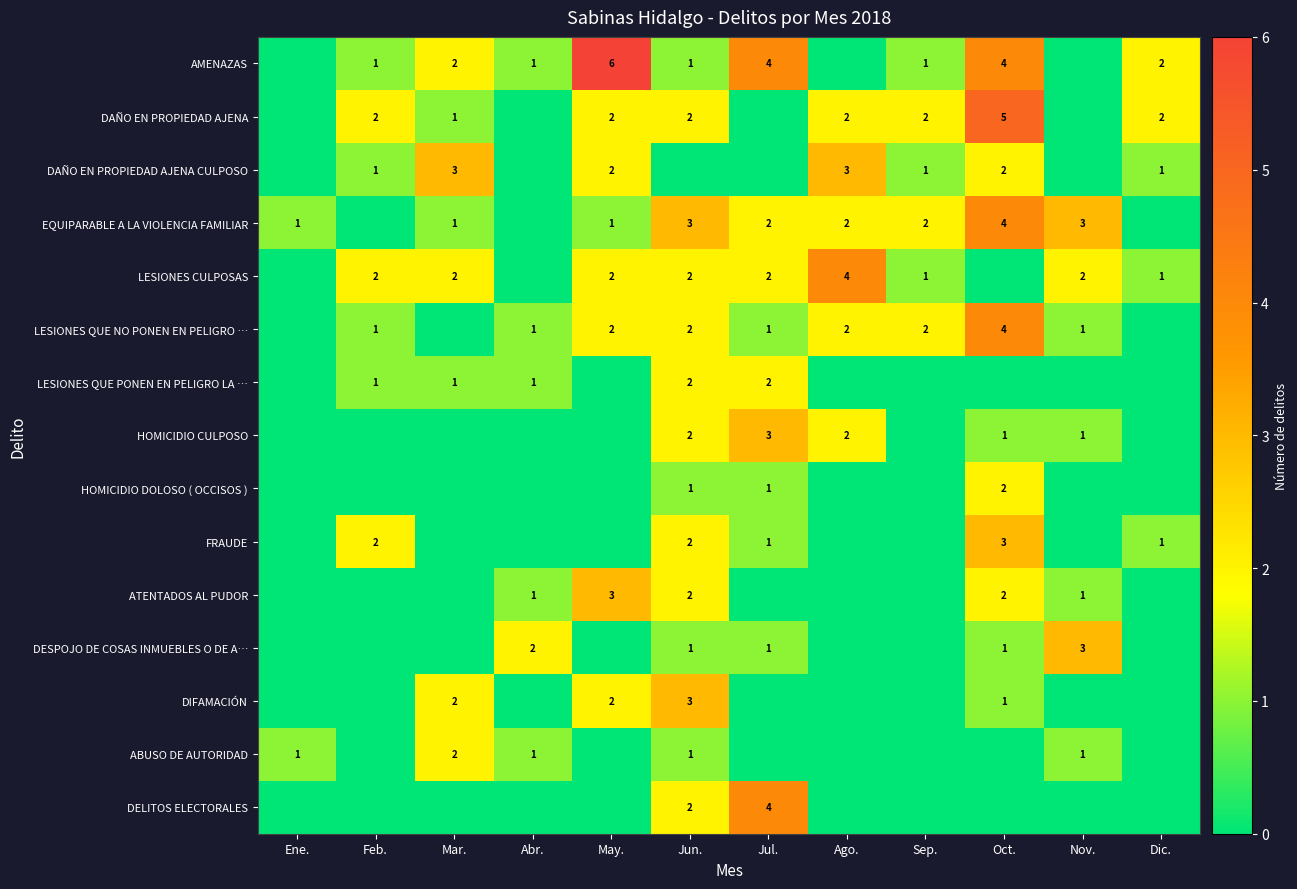

Between Ene. and Oct., which is larger?

Oct.